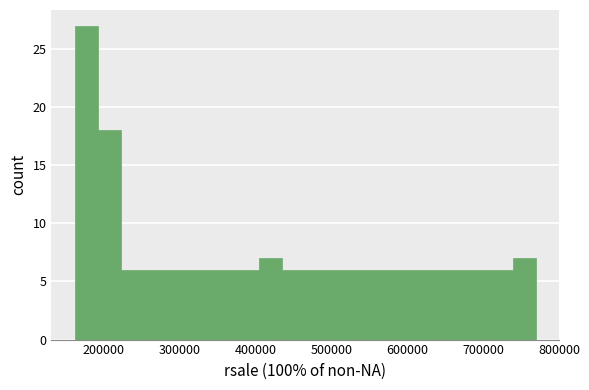

Around what value on the x-axis is the tallest bar? Give the approximate position of its centre, as read against the axis.

180000